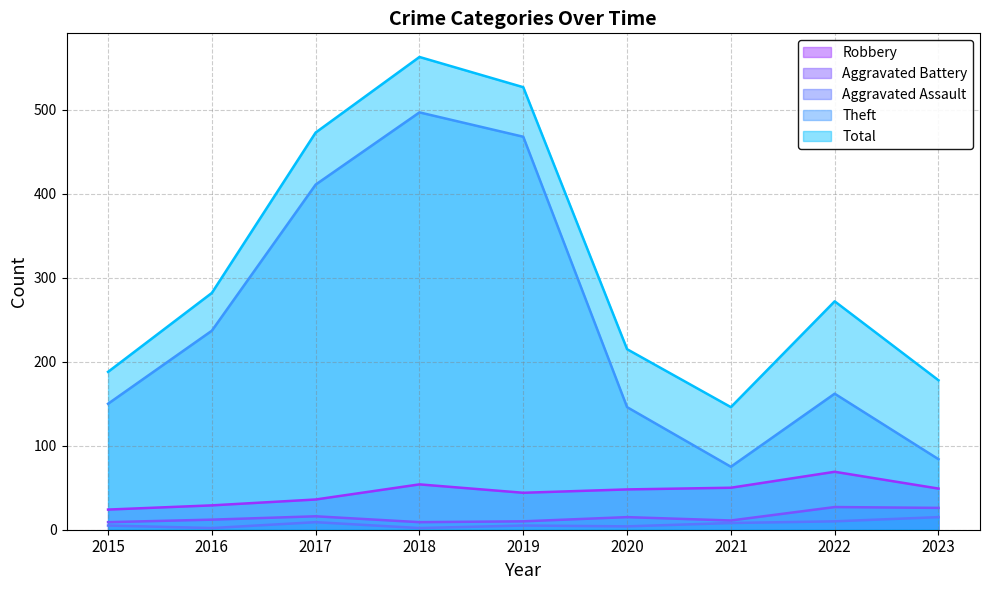

What is the approximate value of Aggravated Assault at 2019, to the nearest 5?

5